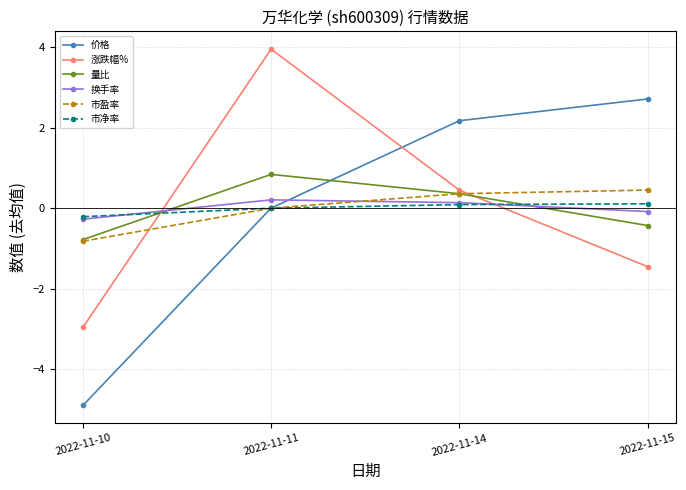

Which series has the widest spread of values?

价格